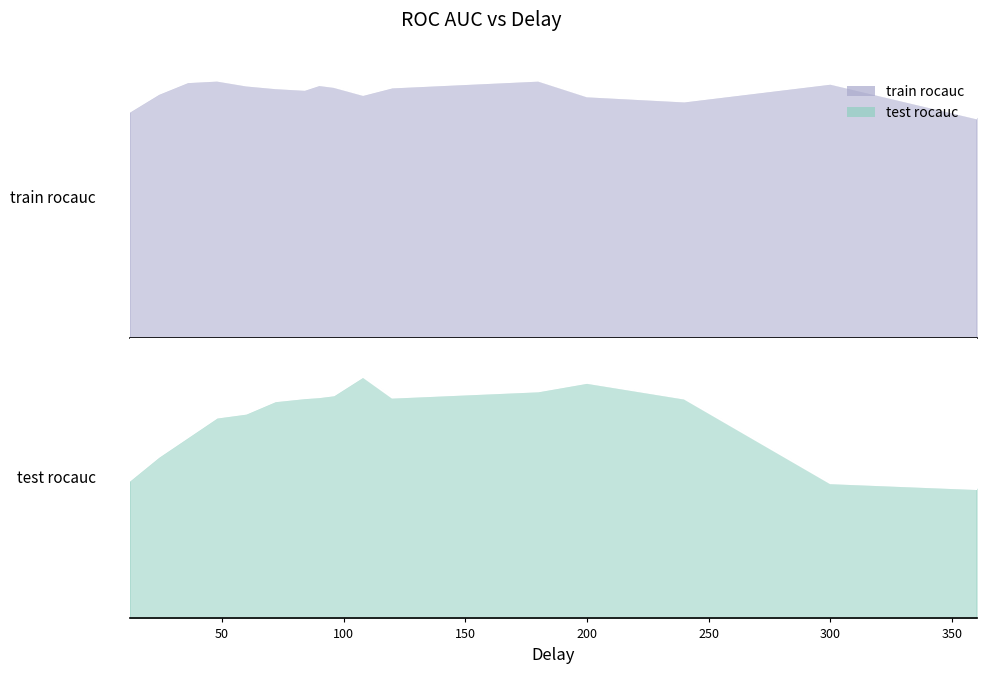

What is the value of the test rocauc point at the 10th from the left?

0.9